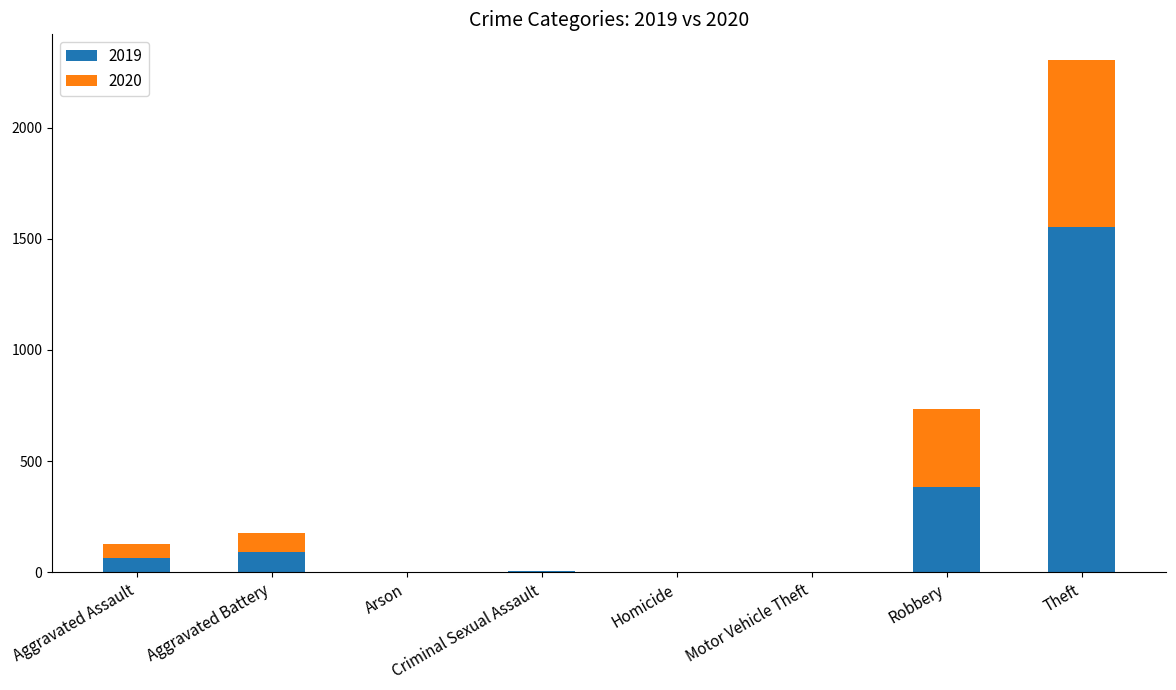

True or false: 2019 has a value of 385 at Robbery.

True